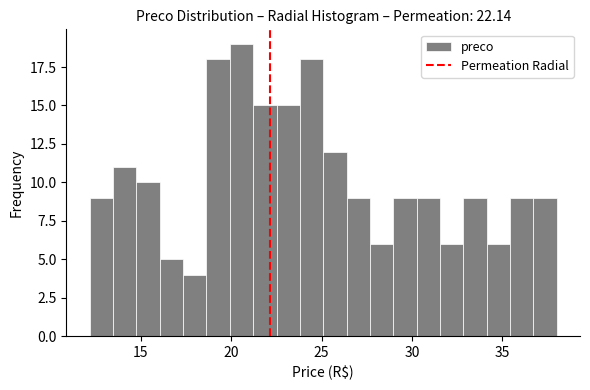

Read against the x-axis, roughly where is the centre of the tallest bar?

20.5